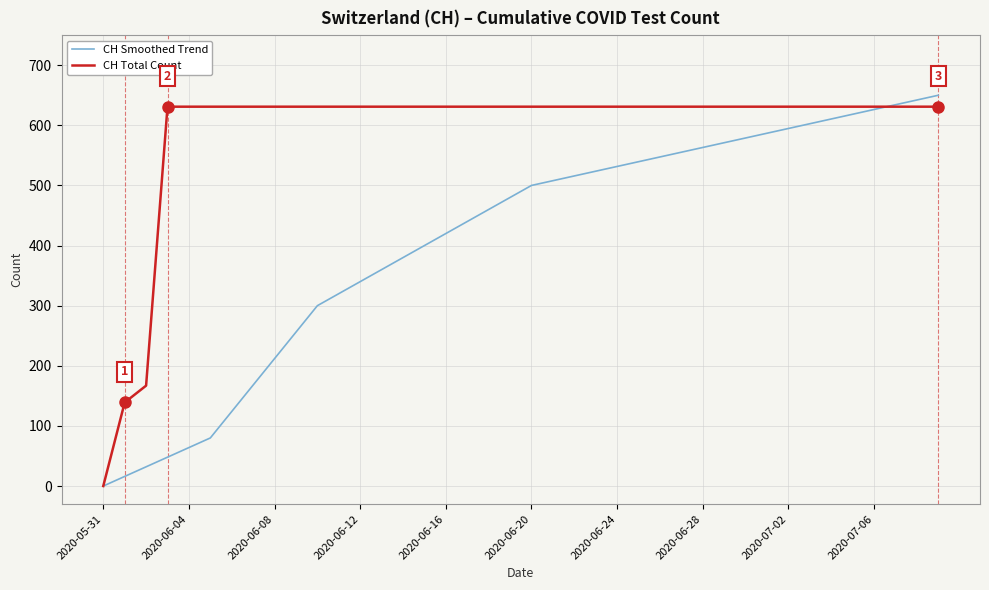

List the series in order of their overall mean, highest first.

CH Total Count, CH Smoothed Trend